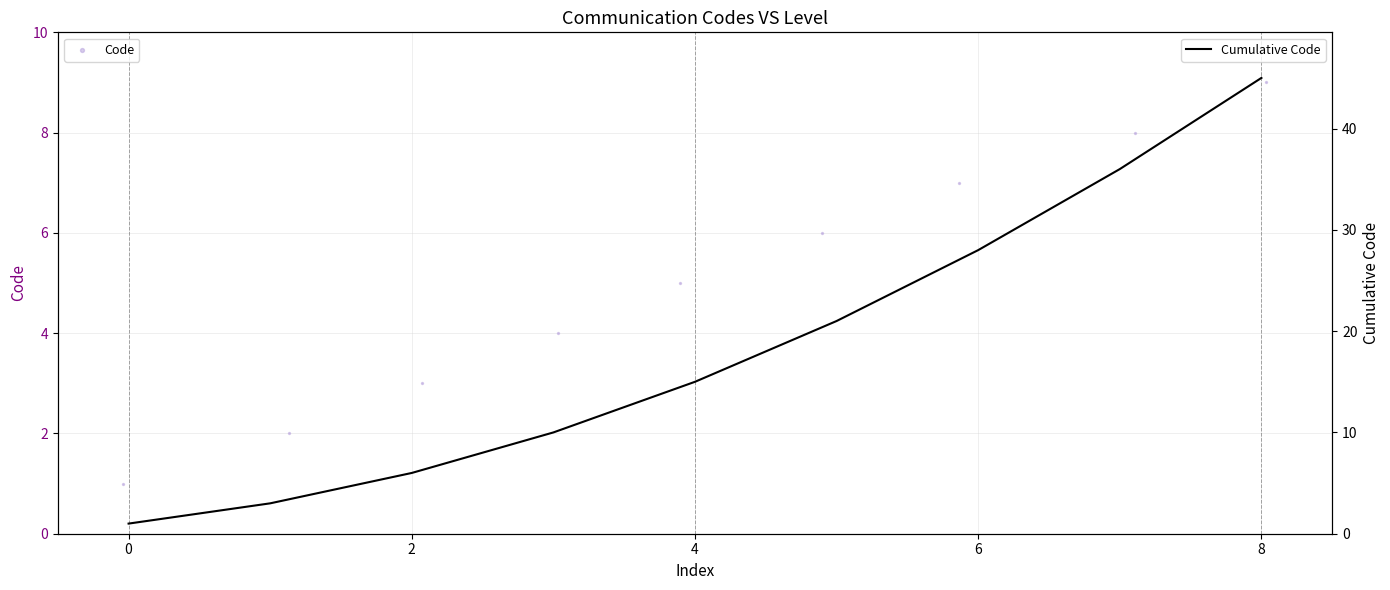

Which series reaches the minimum Y coordinate?

Code